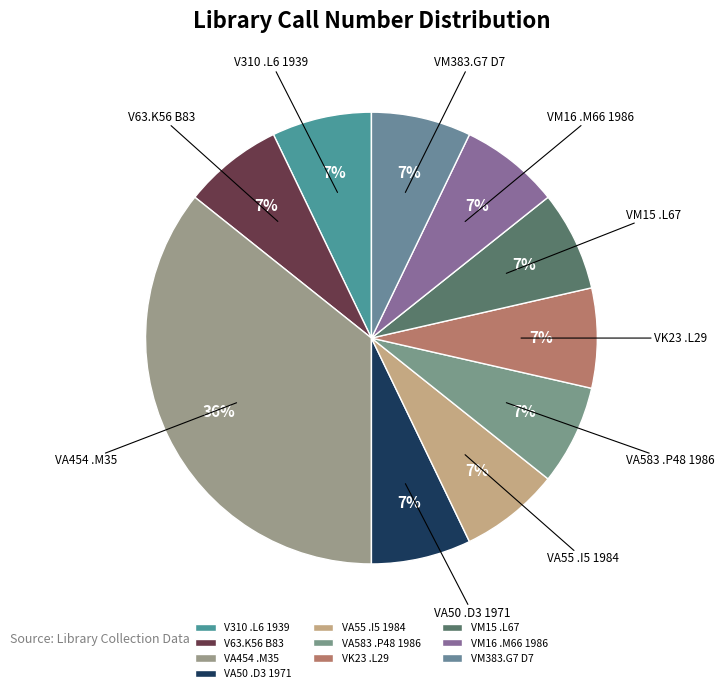

How many slices are in this pie chart?

10